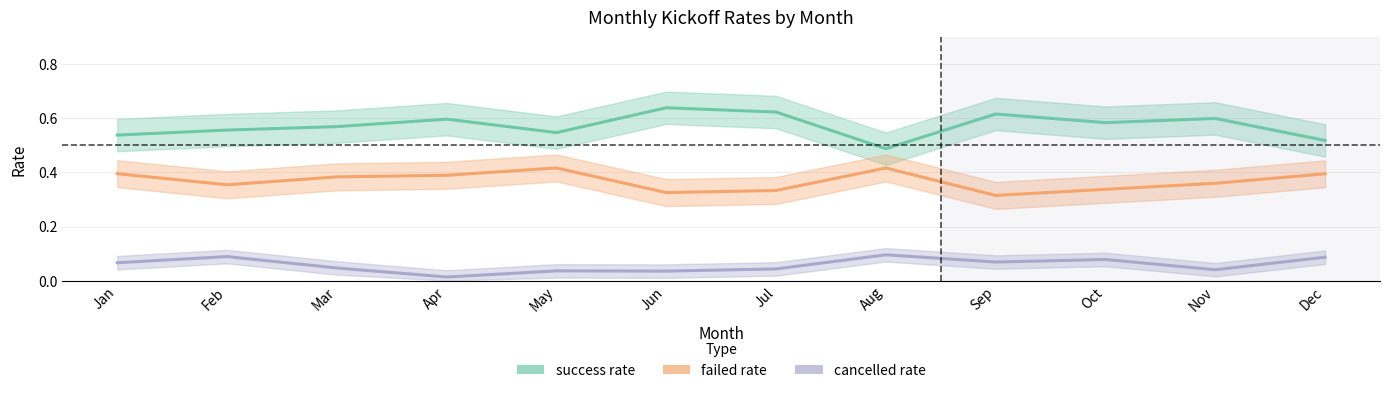

True or false: success rate and failed rate cross at least once.

False